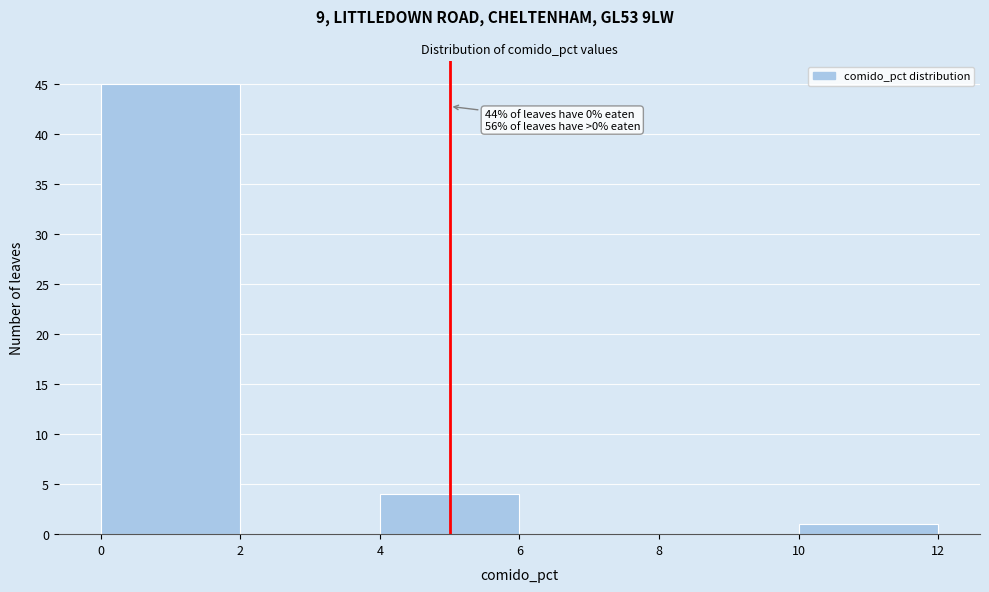

Which range on the x-axis has the tallest bar?

0 to 2